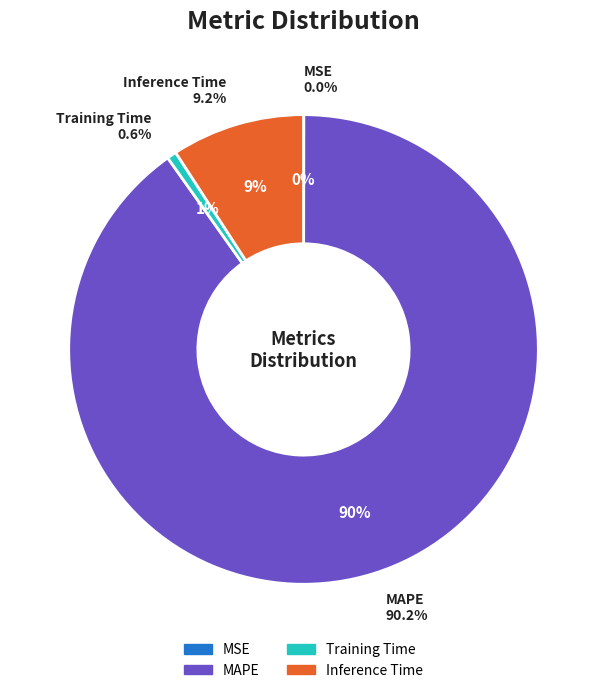

Which category has the biggest portion of the pie?

MAPE